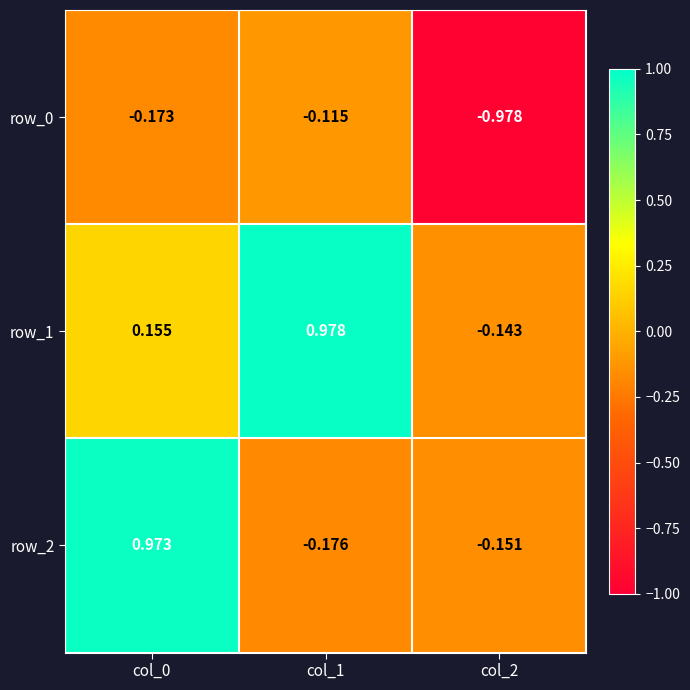

How many values in the row_2 series are below 0?

2